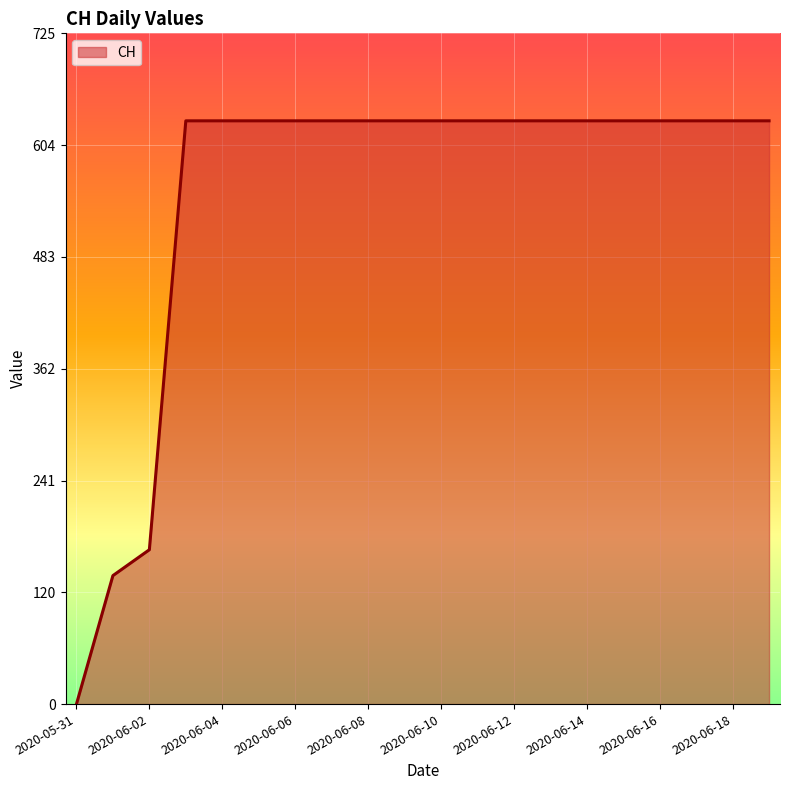

What is the difference between the second highest and minimum values?

631